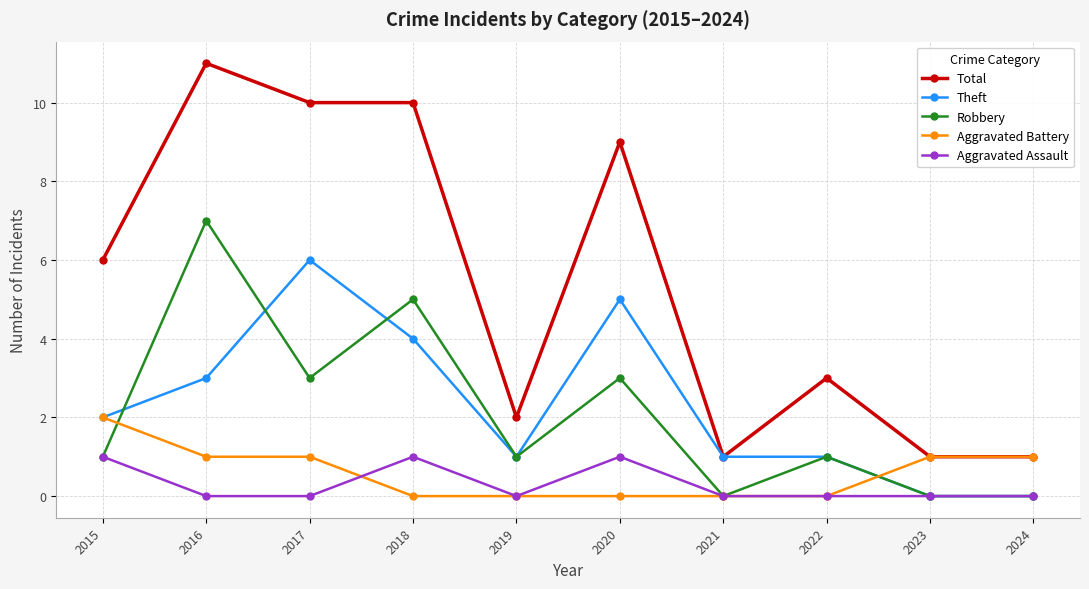

Which series has the largest range (max minus min)?

Total